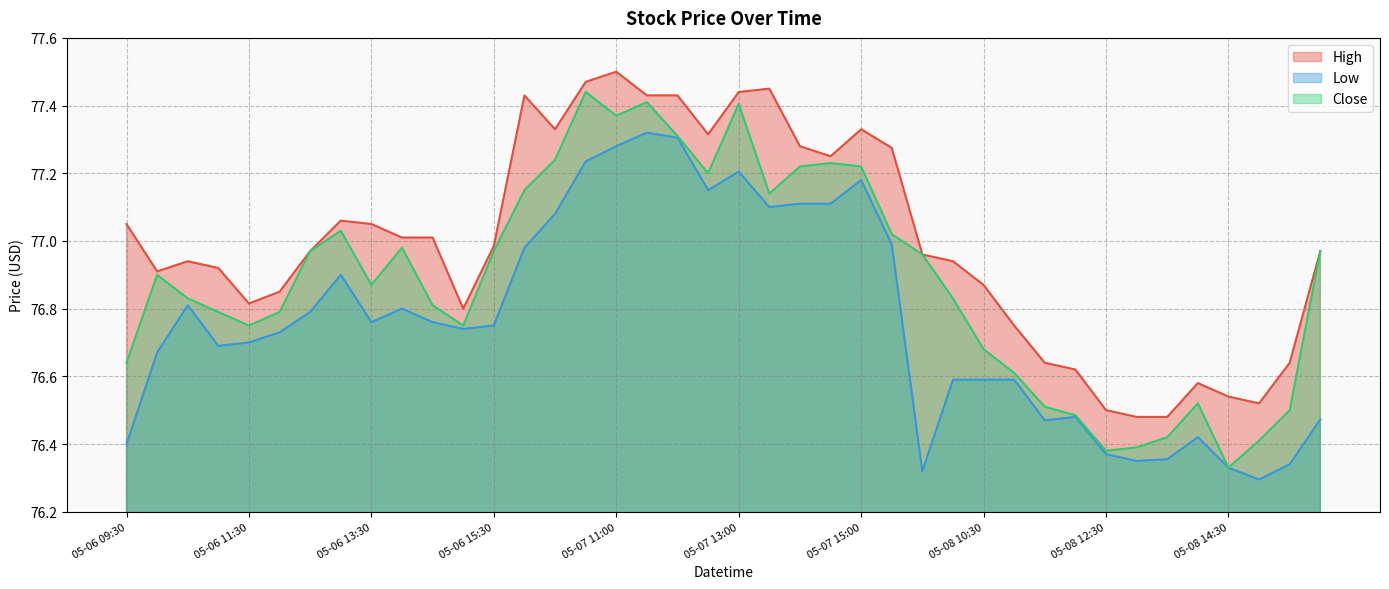

Which series has the largest total across all categories?

High